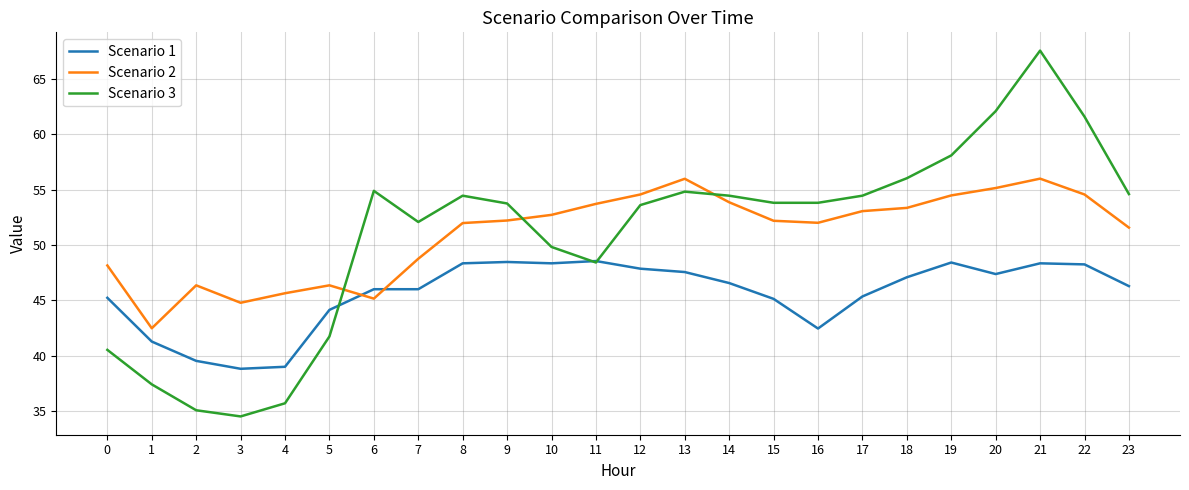

Is it true that Scenario 3 equals 57.3 at 3?

False